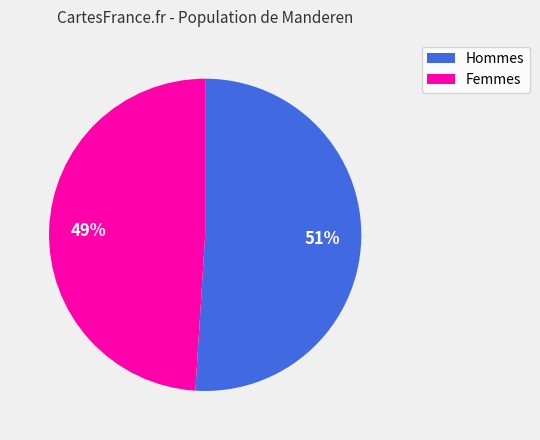

To the nearest percent, what is the average slice percentage?

50%